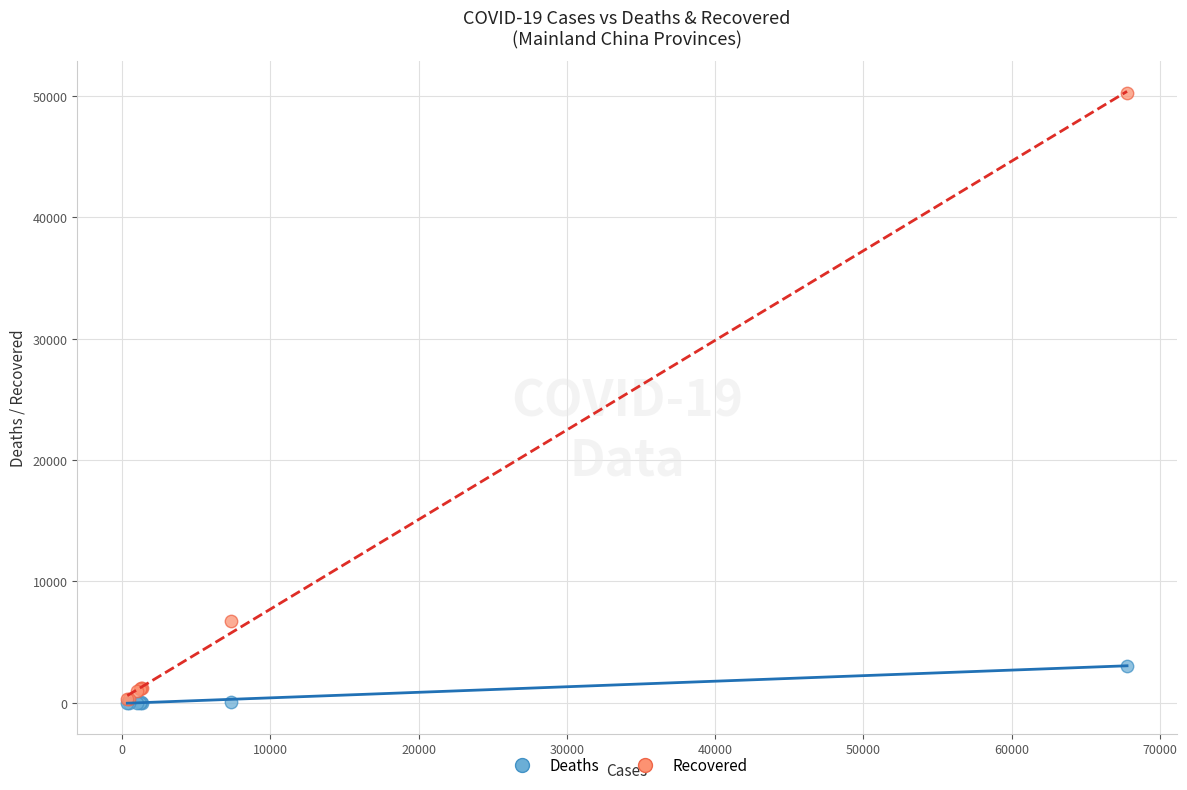

In the Recovered series, what Y value is closest to 25300?

6731